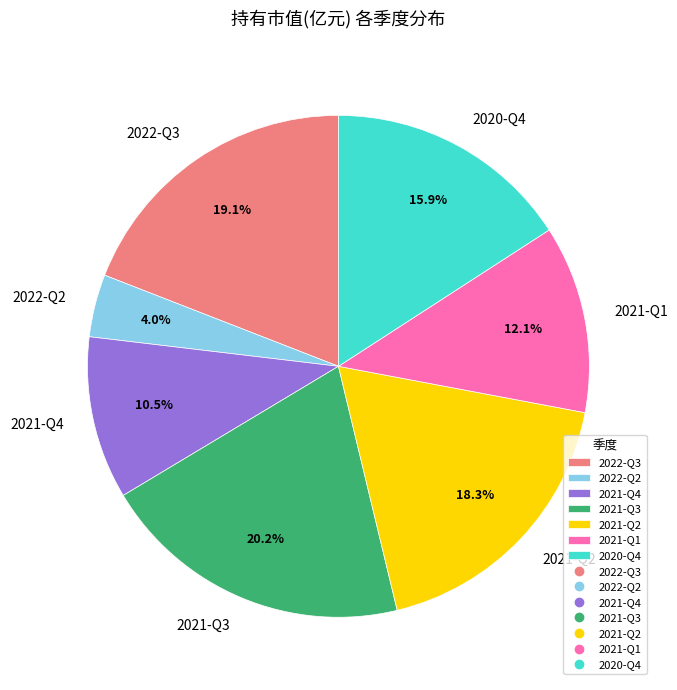

Is there any slice that represents more than half of the pie?

No